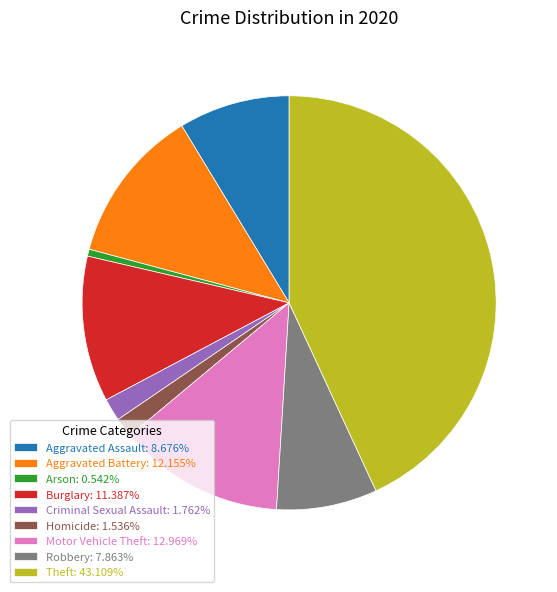

How many segments does this pie chart have?

9